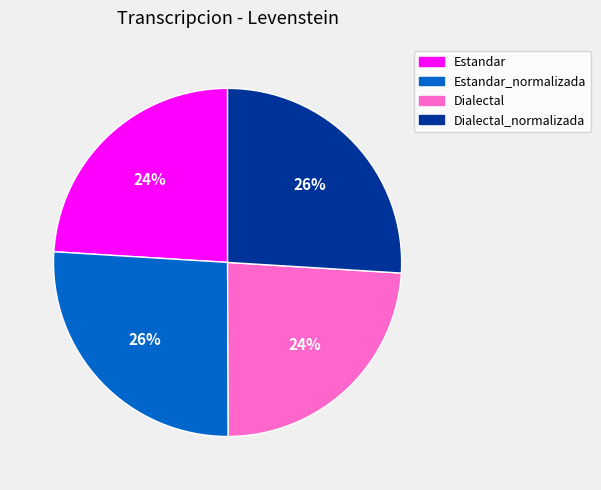

Is Dialectal_normalizada the majority of the pie?

No